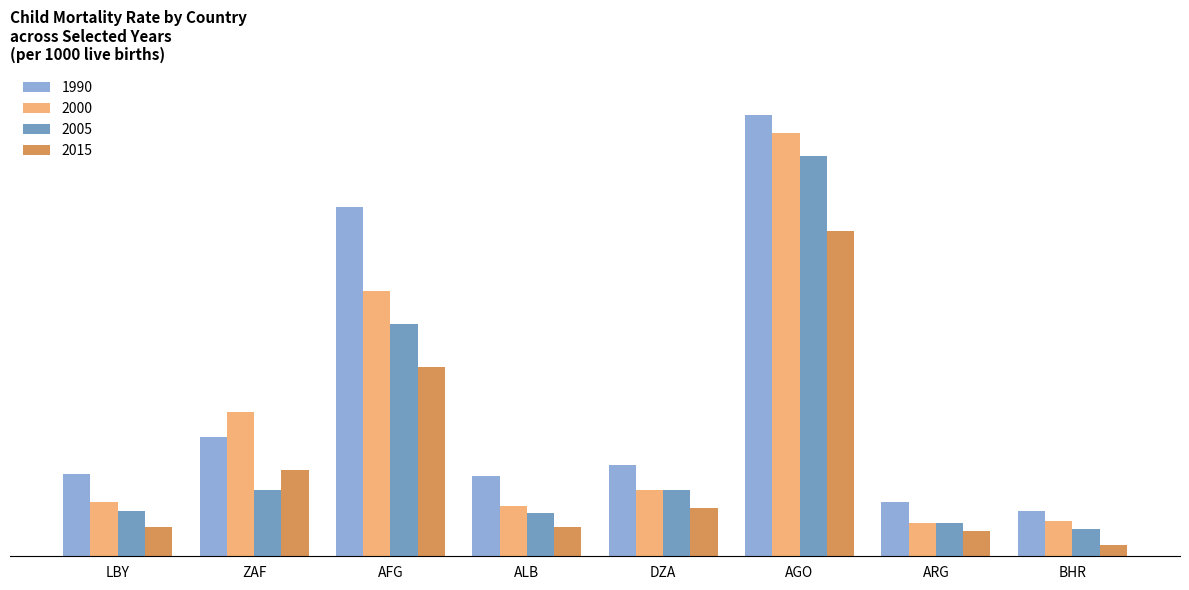

Rank the series by their maximum value, from highest to lowest.

1990, 2000, 2005, 2015